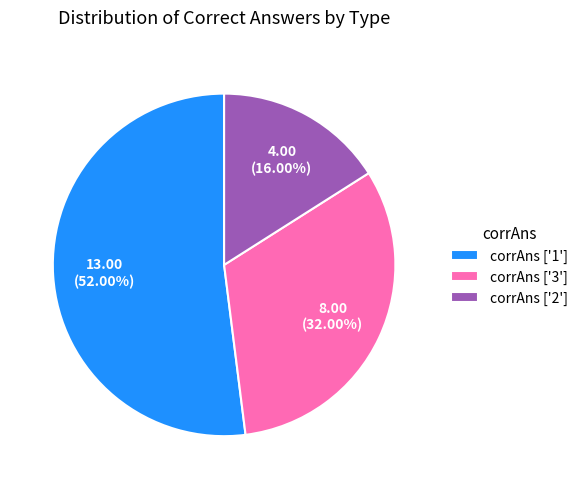

Rank the categories by value from lowest to highest.

corrAns ['2'], corrAns ['3'], corrAns ['1']